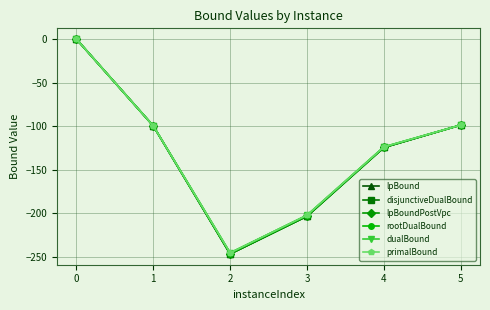

What are all the series names shown in the legend?

lpBound, disjunctiveDualBound, lpBoundPostVpc, rootDualBound, dualBound, primalBound